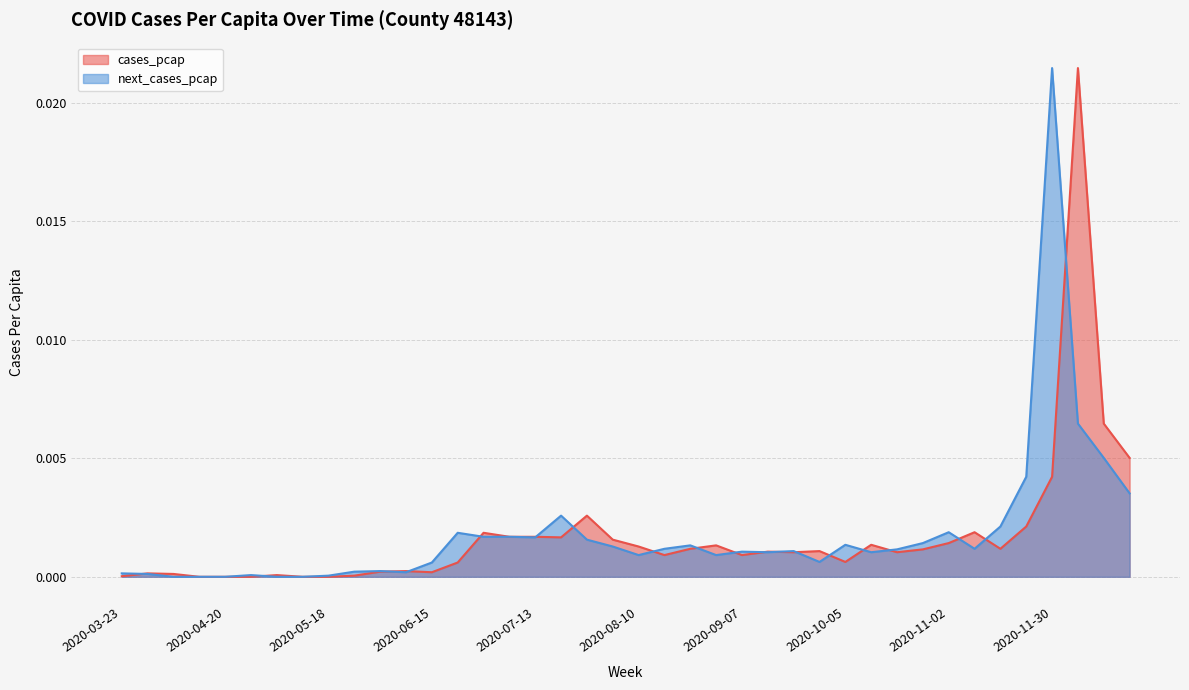

How many lines are shown in the chart?

2